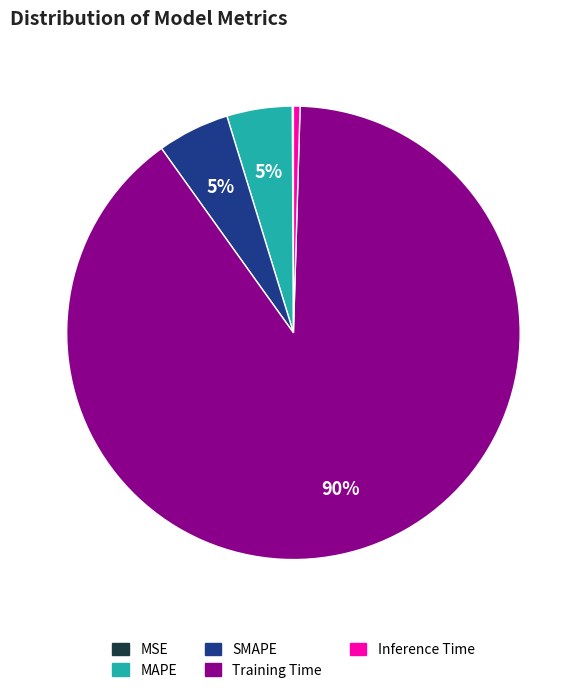

To the nearest percent, what is the difference between the largest and smallest slice percentages?

90%